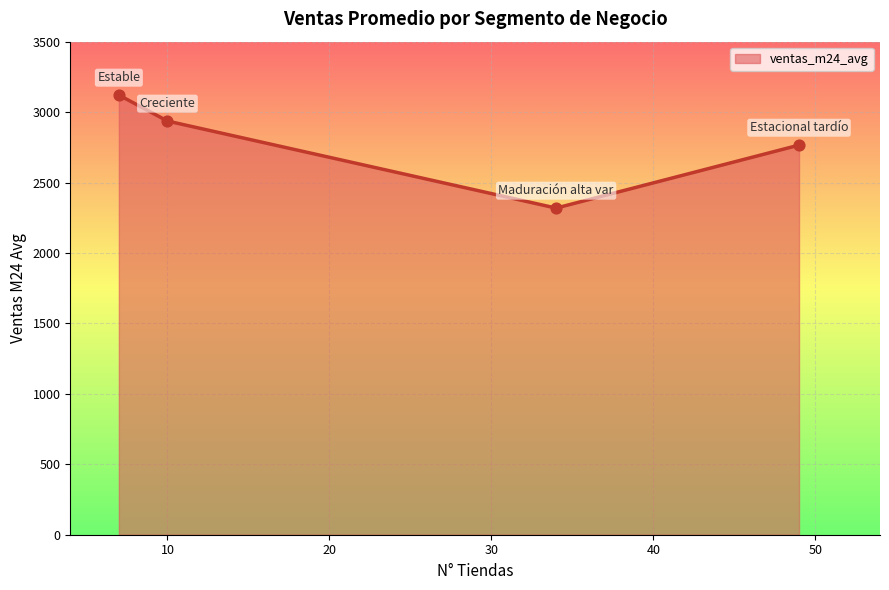

What is the minimum value shown in the chart?

2318.7